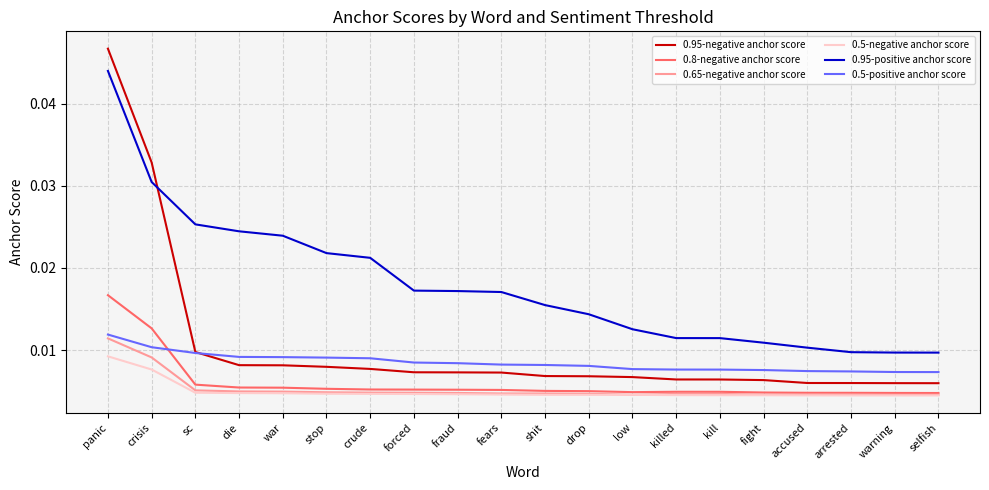

Between fraud and warning, which series saw the biggest shift?

0.95-positive anchor score